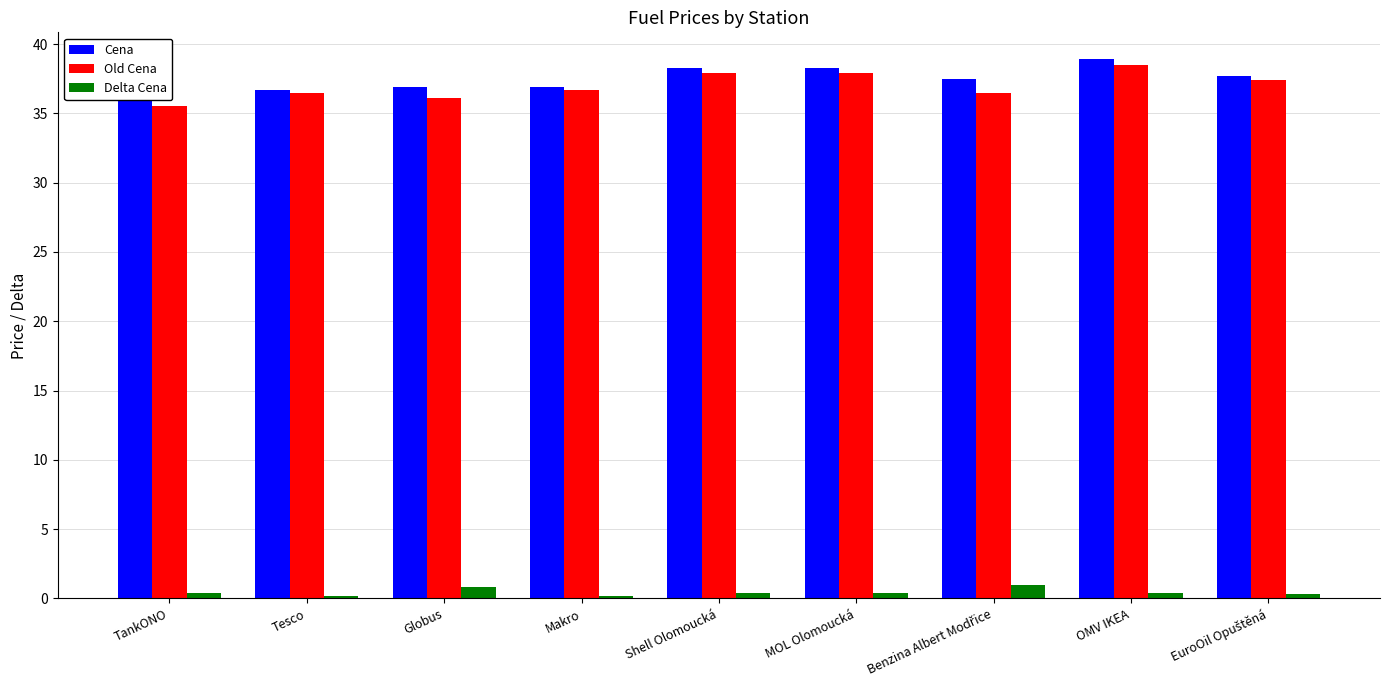

What is the sum of the Cena values at TankONO and MOL Olomoucká?

74.2